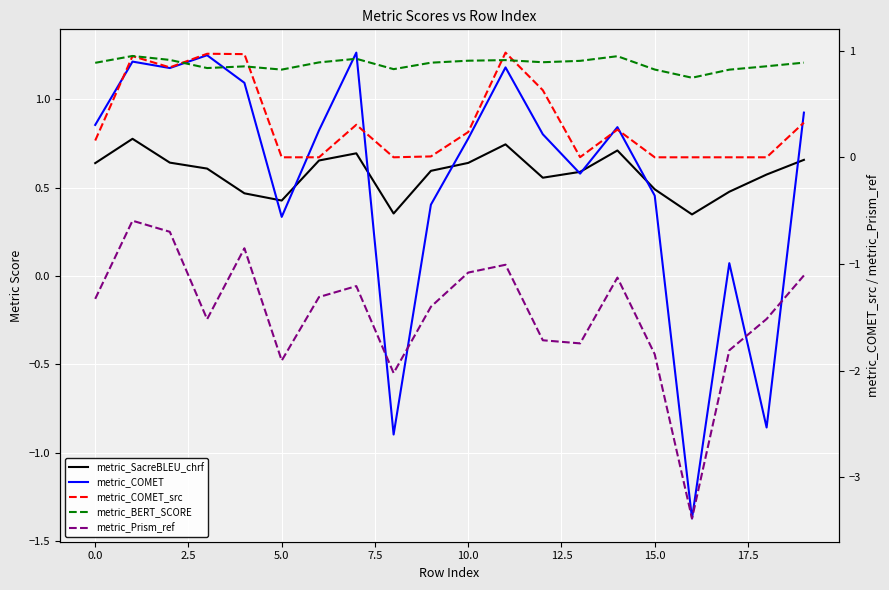

What is the average value of the metric_BERT_SCORE series?

0.9